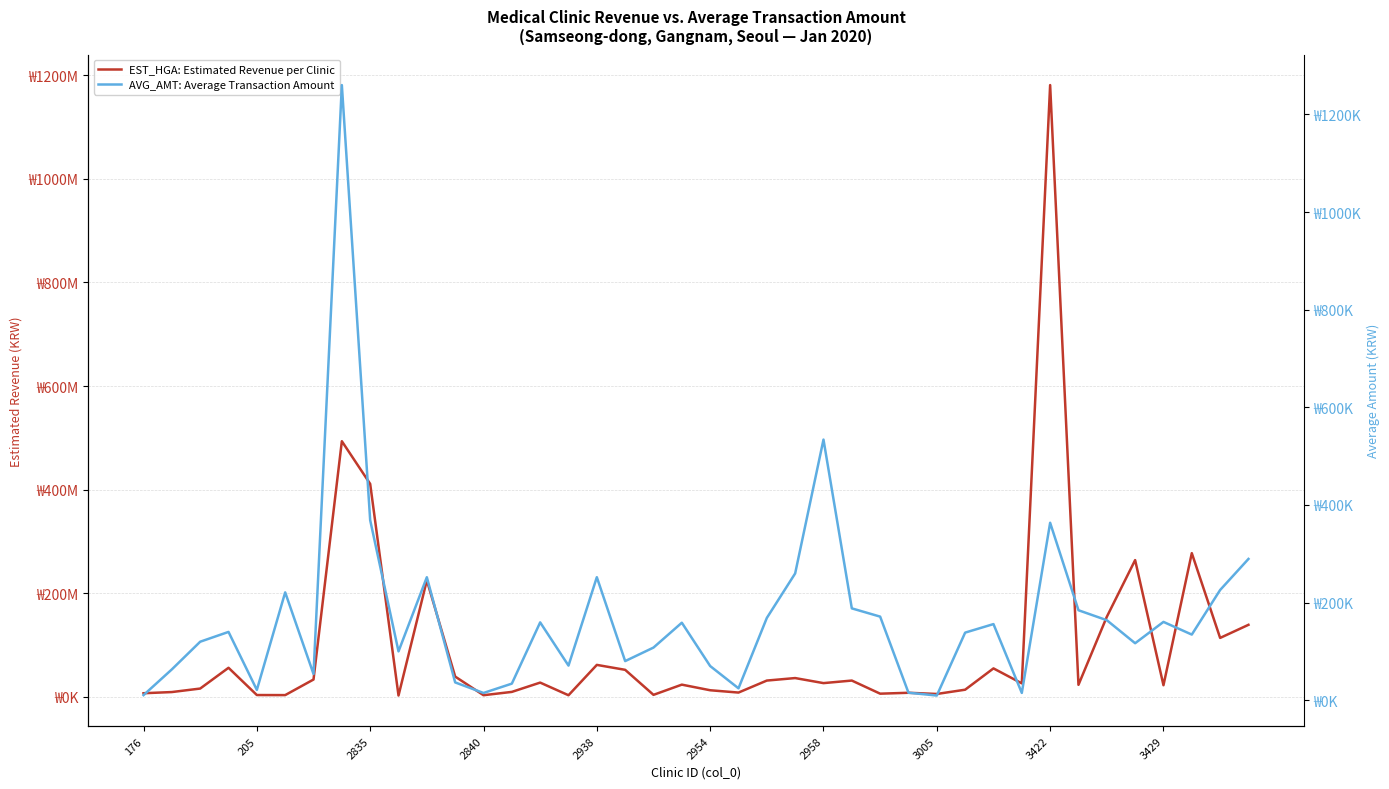

True or false: AVG_AMT: Average Transaction Amount has a value of 134438 at 37.

True